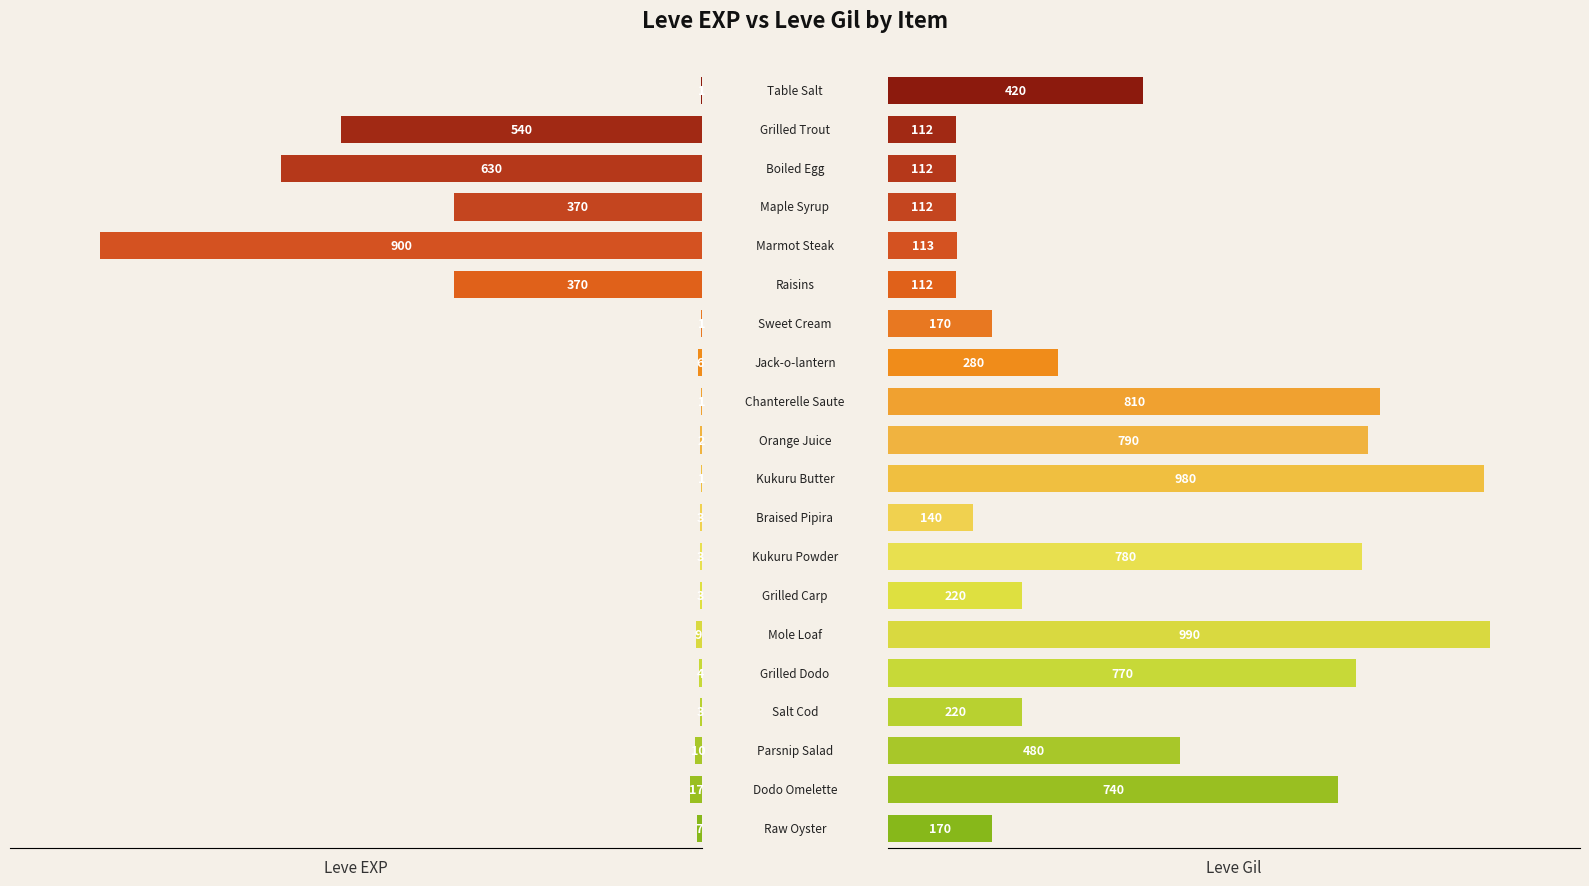

What position from the right is 0.0?

20